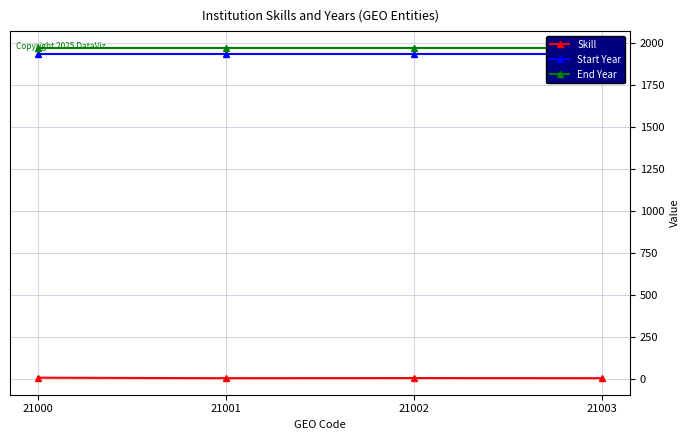

What is the sum of the Skill values at 21003 and 21000?

7